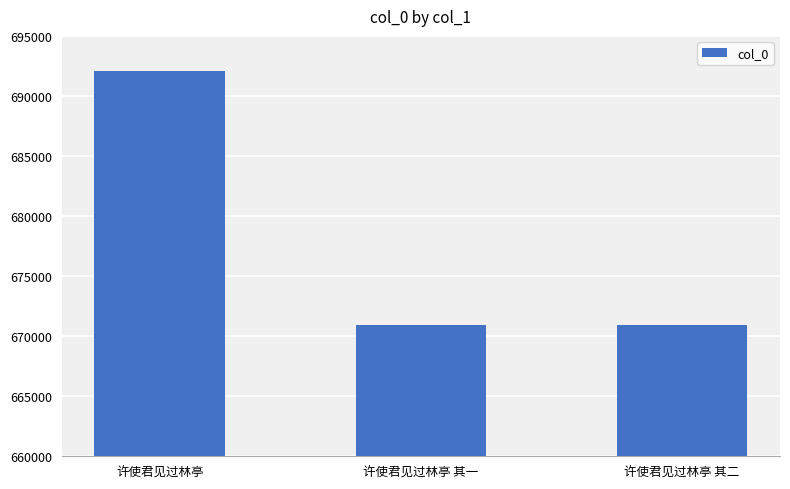

Is it true that the value at 许使君见过林亭 is 275703?

False